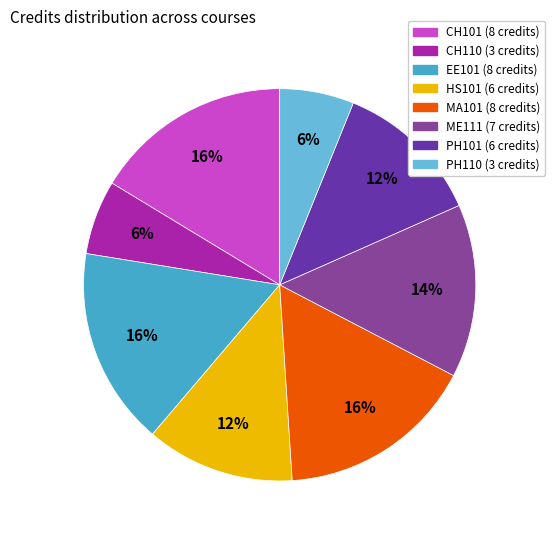

To the nearest percent, what is the combined percentage of ME111 and CH101?

31%